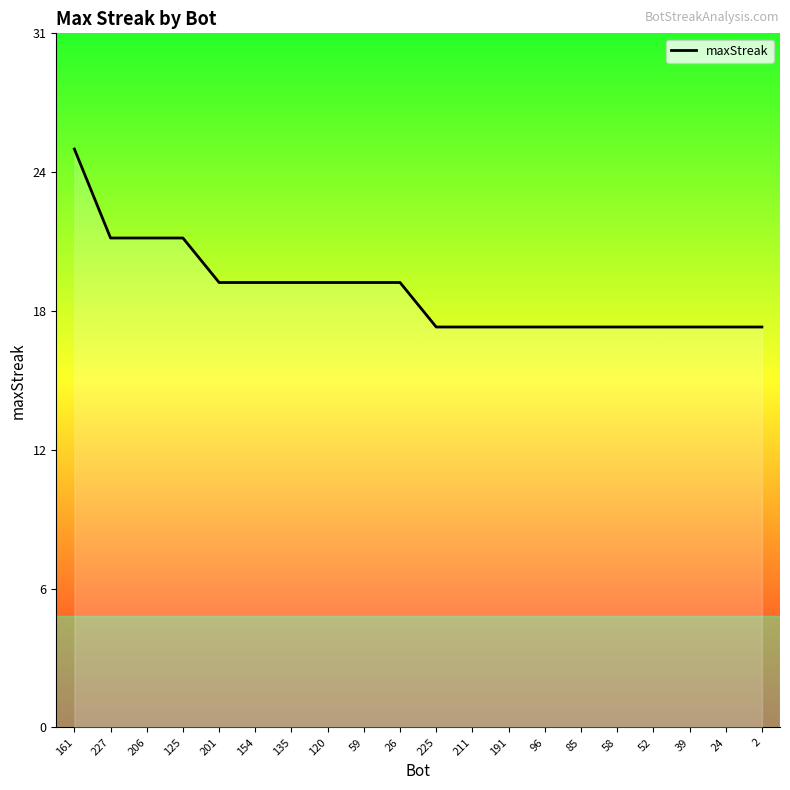

Does the chart have visible grid lines?

No